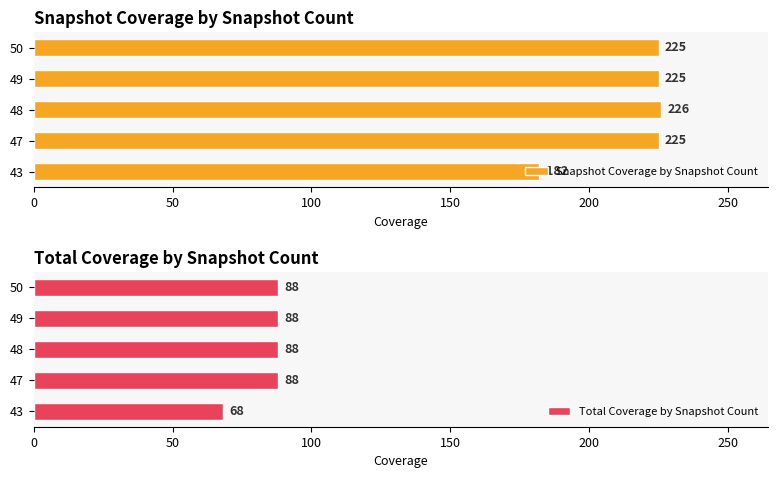

How many bars are there in total?

10